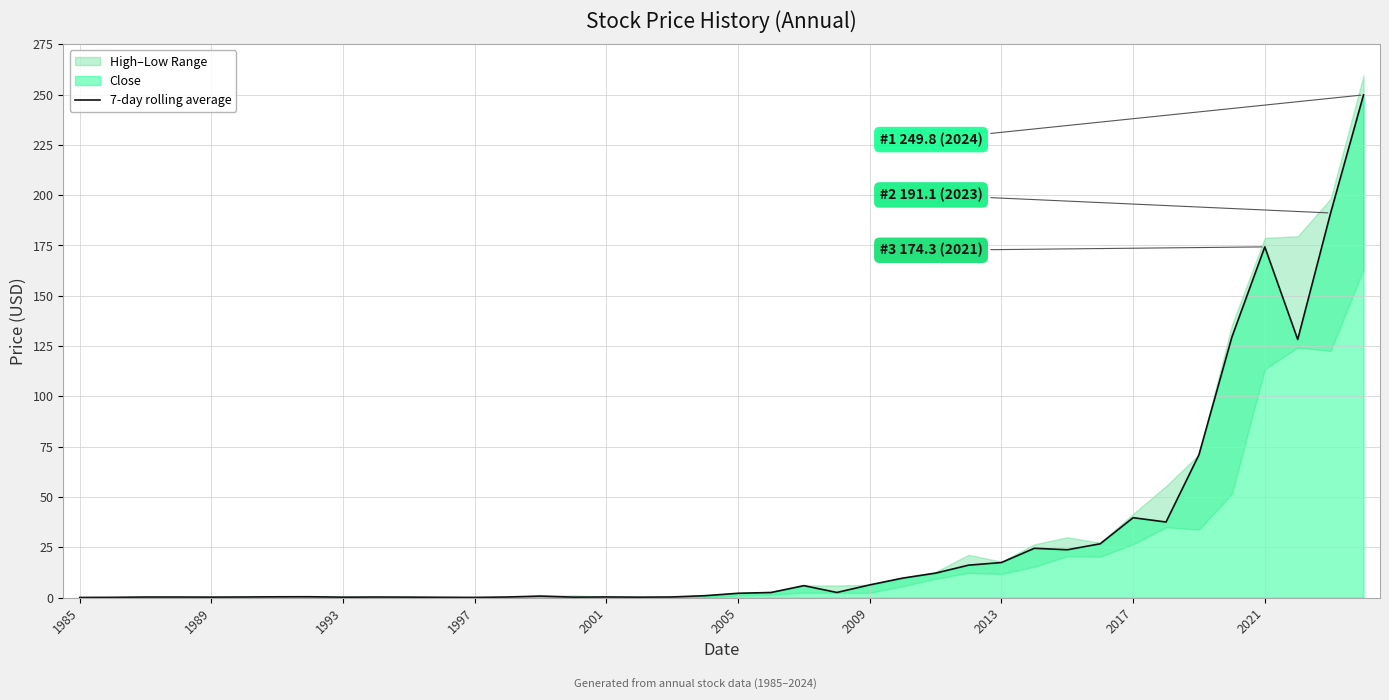

What is the maximum value shown in the chart?

249.8